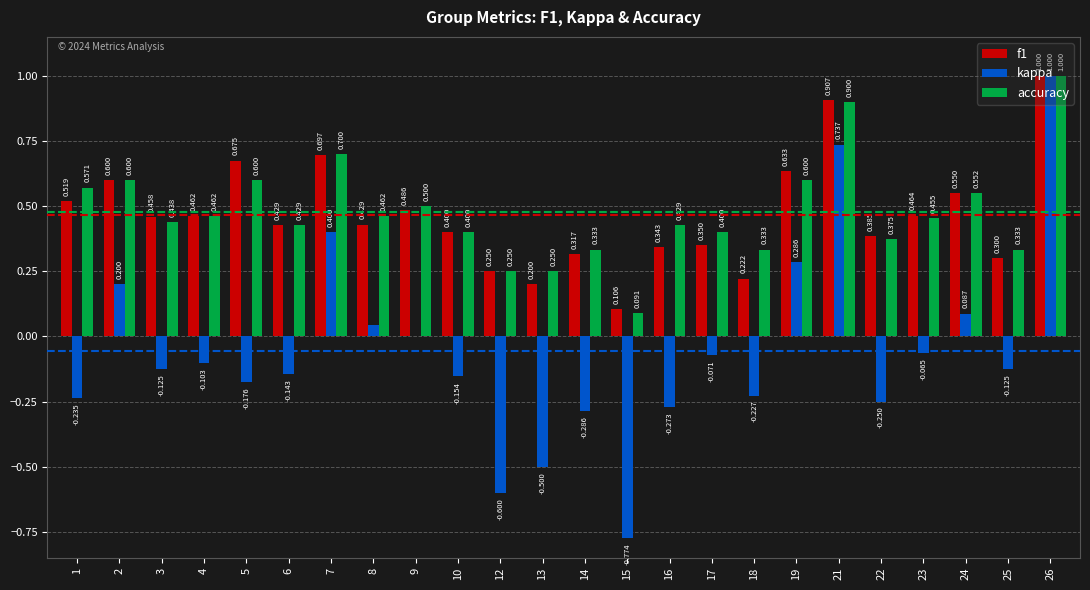

Count the number of data series in this chart.

3